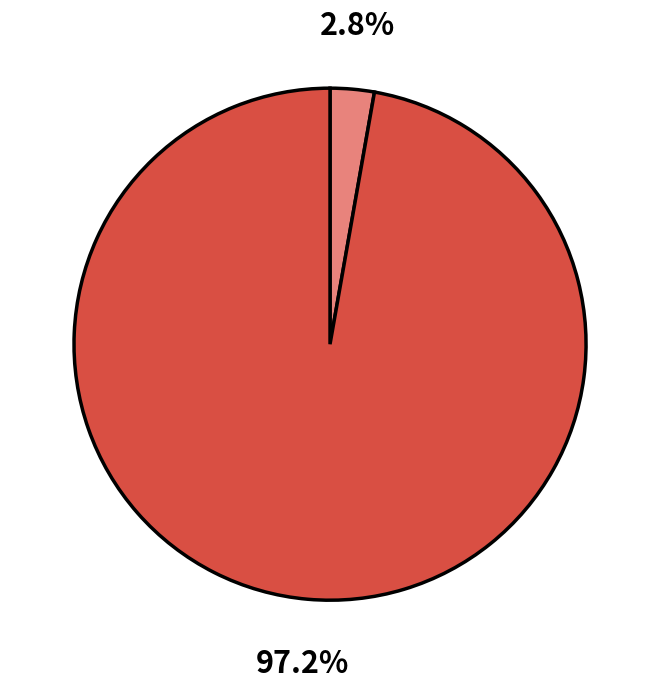

Count the number of slices in the pie.

2